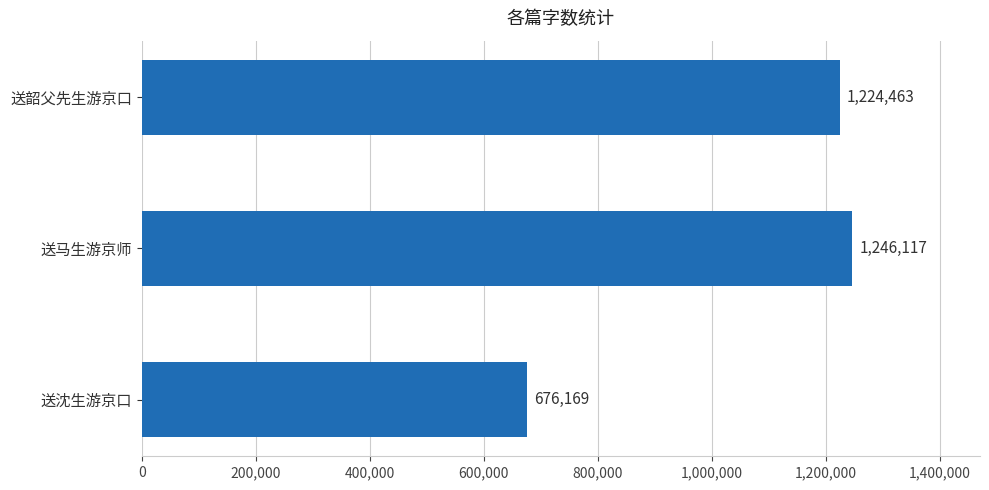

Does the chart contain stacked bars?

No